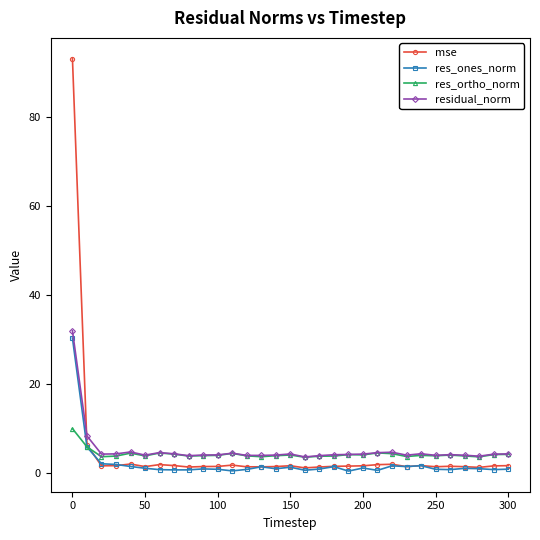

What is the difference between the maximum and minimum values in the mse series?

91.8